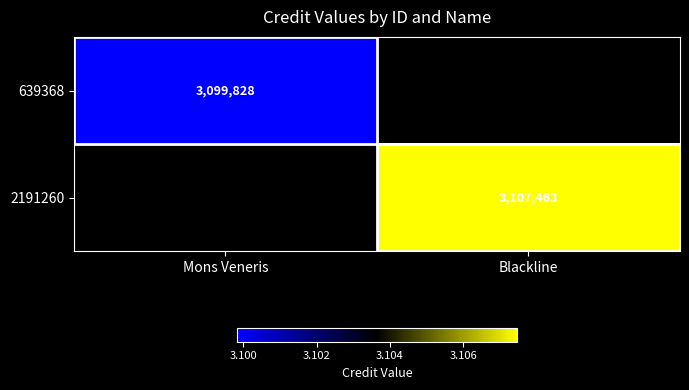

Is it true that 639368 equals 3099828 at Mons Veneris?

True